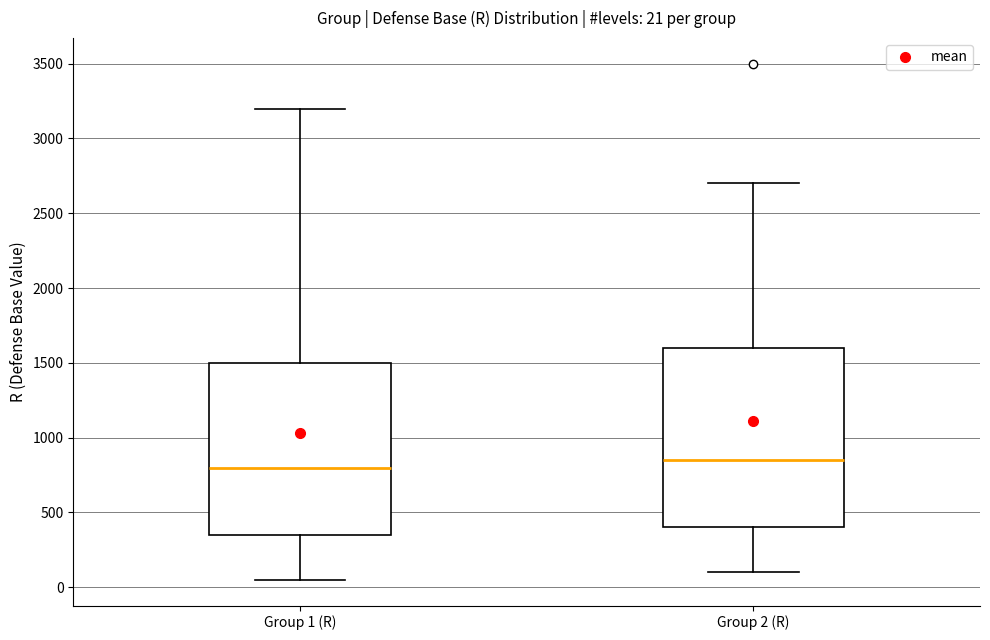

Which box is the tallest, from its lower edge to its upper edge?

Group 2 (R)